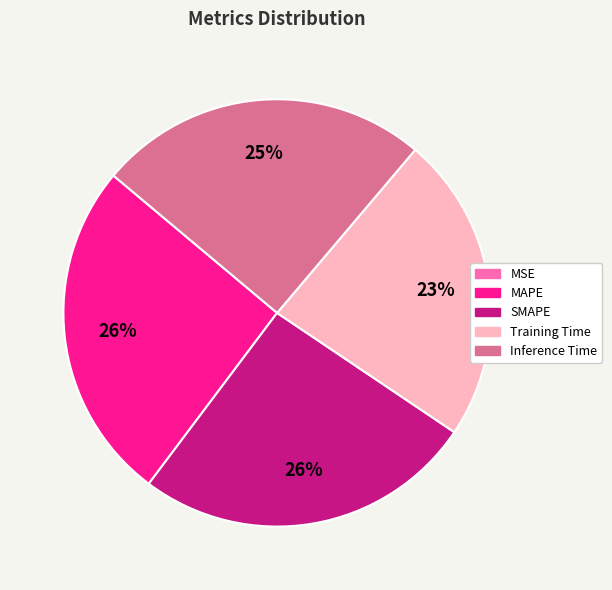

The SMAPE slice represents 26% of the pie. True or false?

True